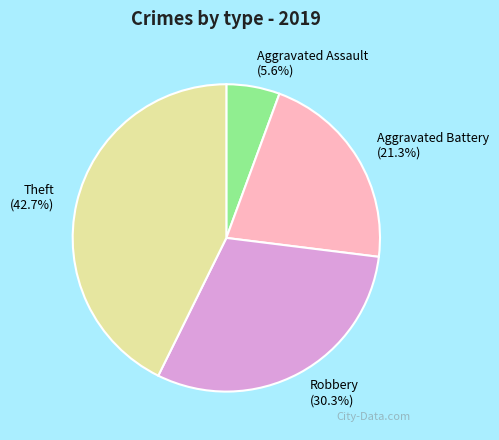

Combined, do Aggravated Assault and Aggravated Battery account for over 50%?

No